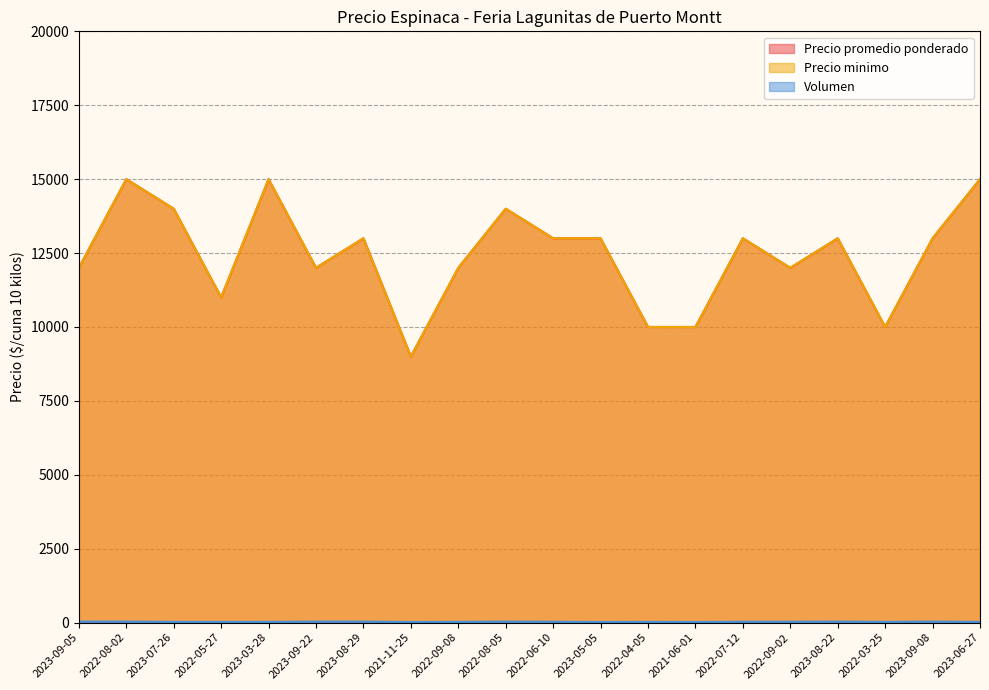

At which category does Volumen reach its first local valley?

2021-11-25